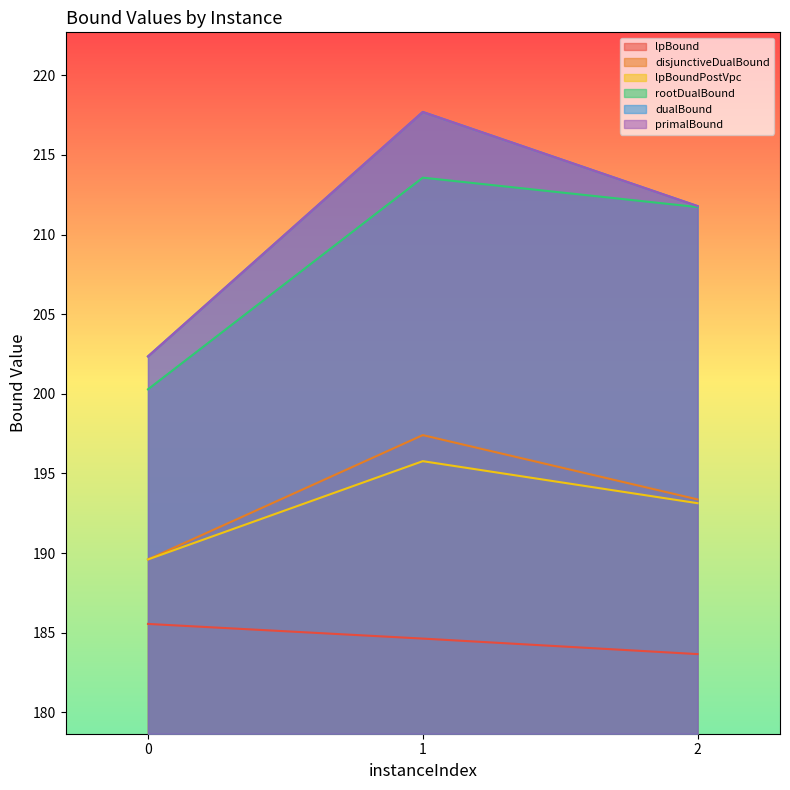

Reading left to right, list all the values displayed in this chart.

lpBound: 185.6	184.6	183.7
disjunctiveDualBound: 189.6	197.4	193.4
lpBoundPostVpc: 189.6	195.8	193.1
rootDualBound: 200.3	213.6	211.7
dualBound: 202.3	217.7	211.8
primalBound: 202.3	217.7	211.8